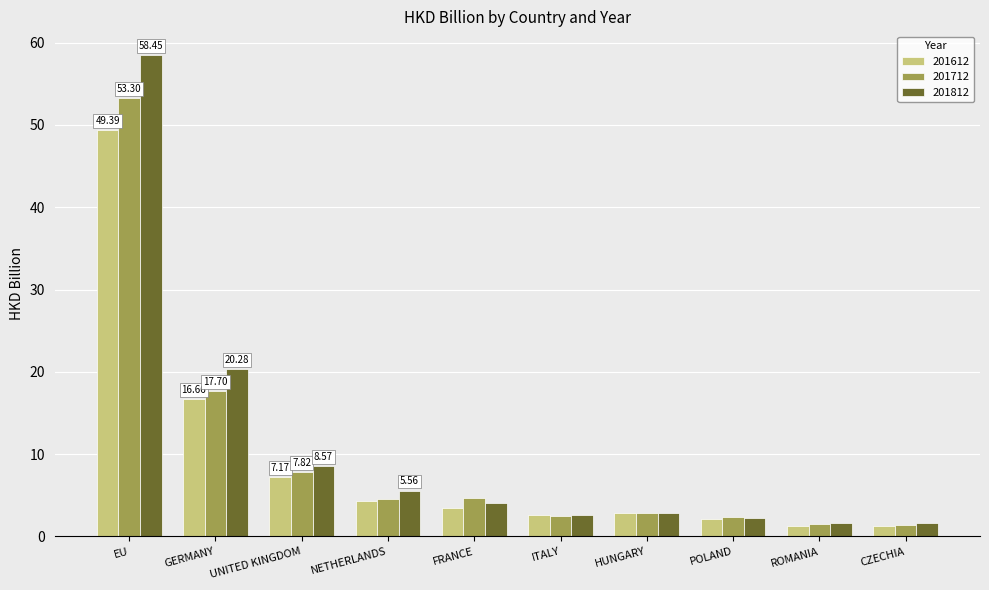

What is the difference between the maximum and minimum values in the 201612 series?

48.2